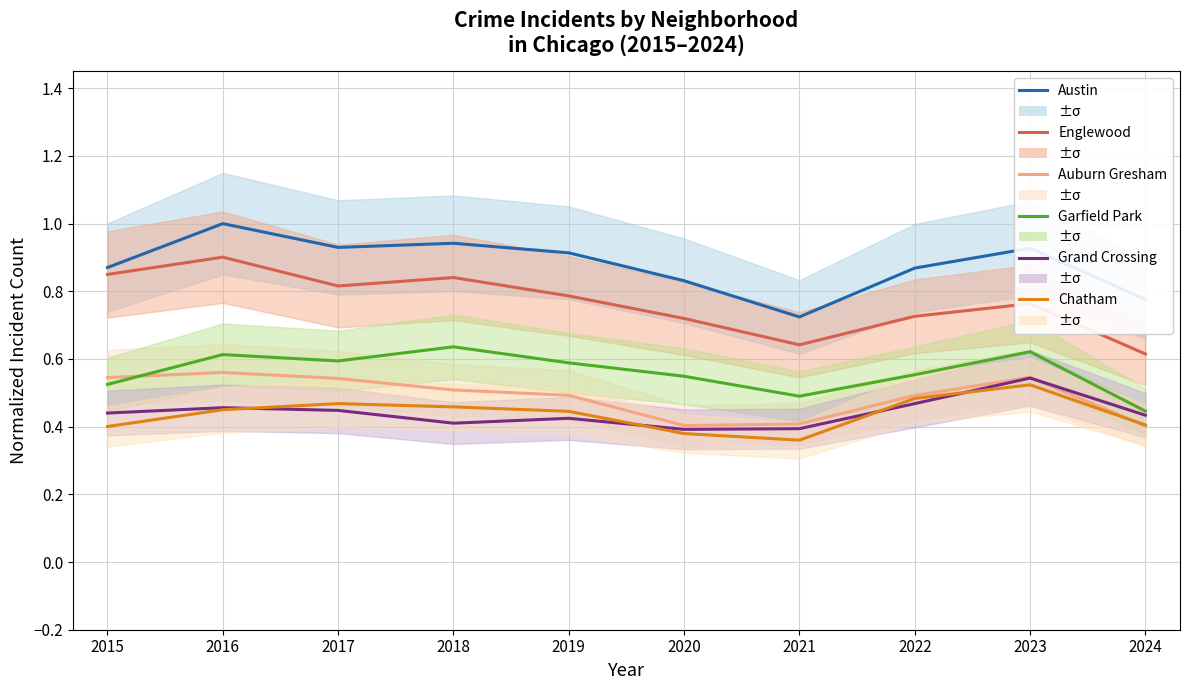

At how many categories does at least one series exceed 0?

10